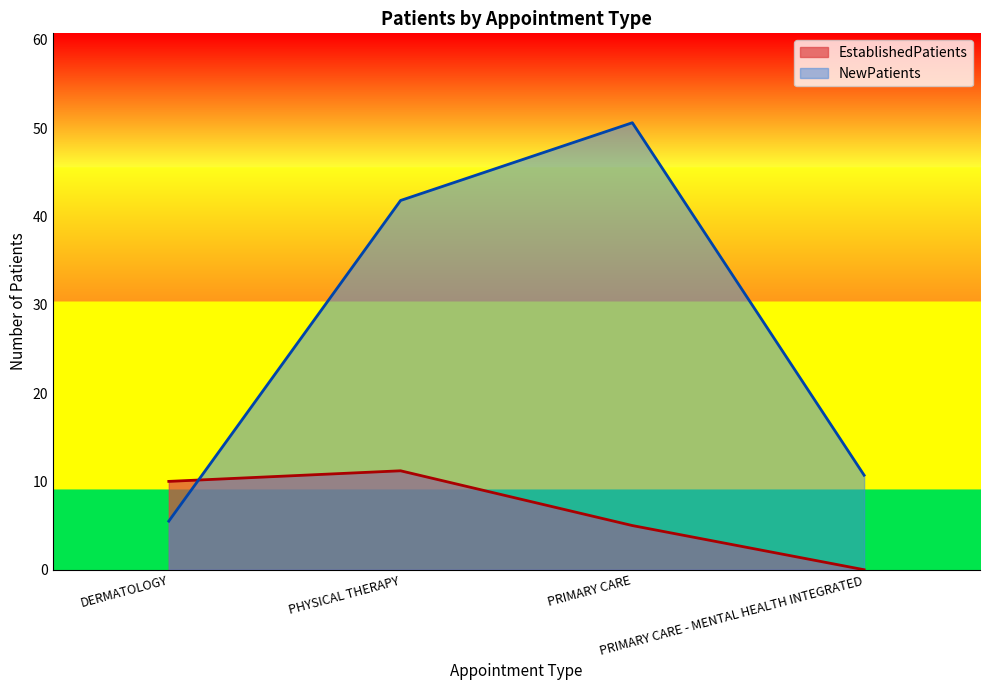

Where is the first local maximum for EstablishedPatients?

PHYSICAL THERAPY